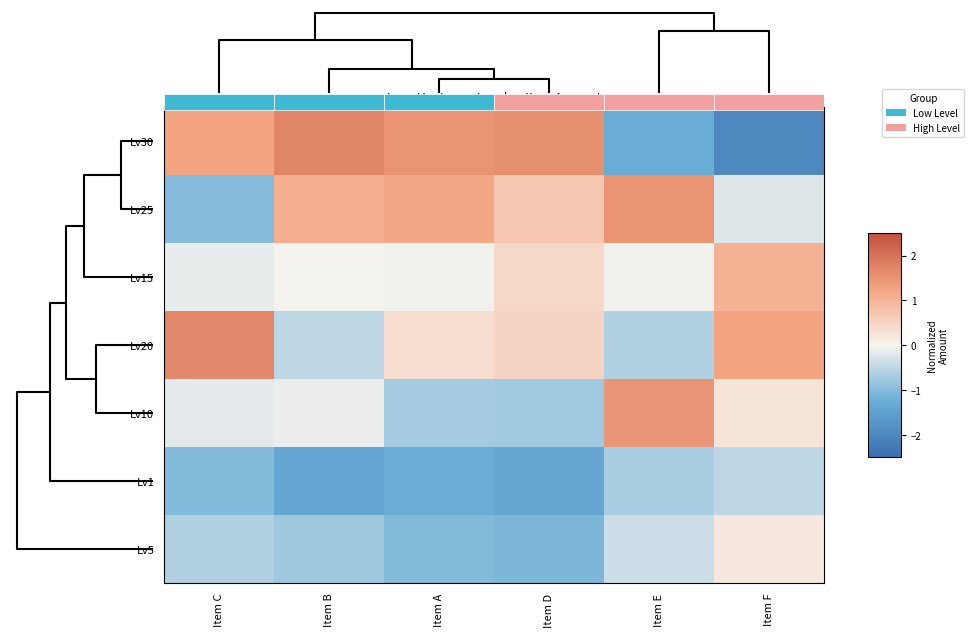

At how many categories does at least one series exceed 0?

6